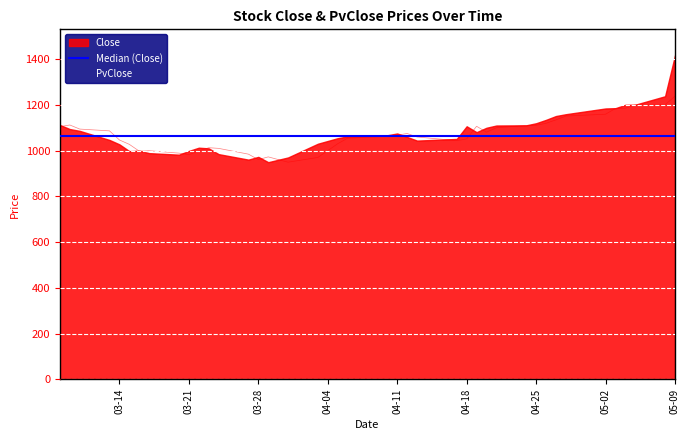

What is the lowest value of the PvClose series?

949.2